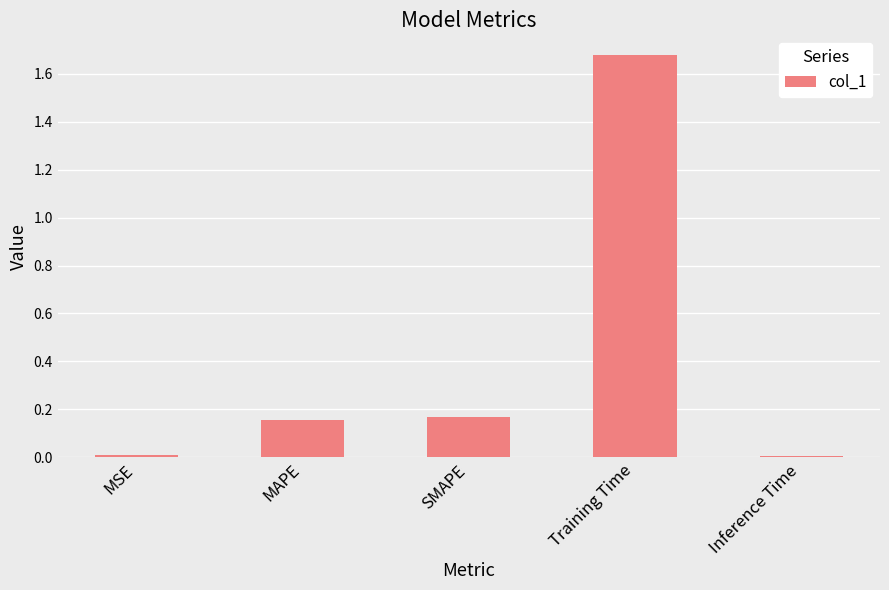

True or false: the data shows 2.8 at Training Time.

False